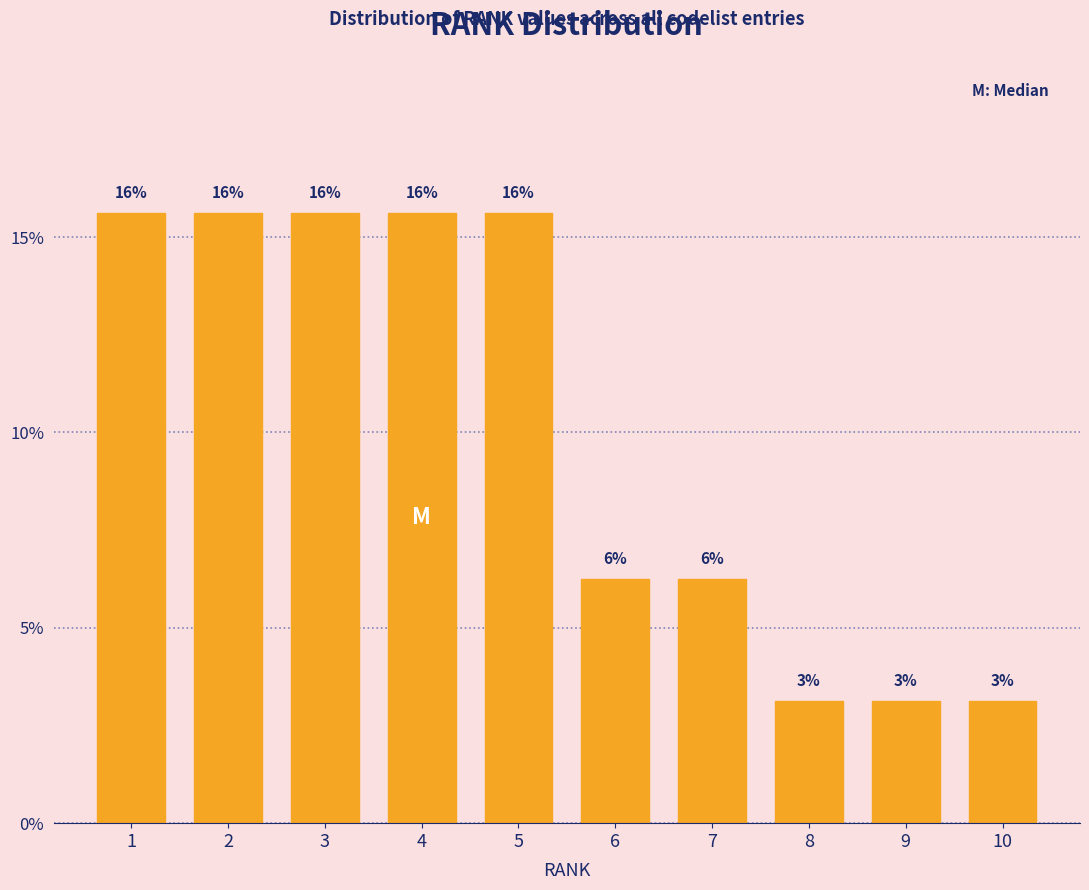

How many bars are there in total?

10